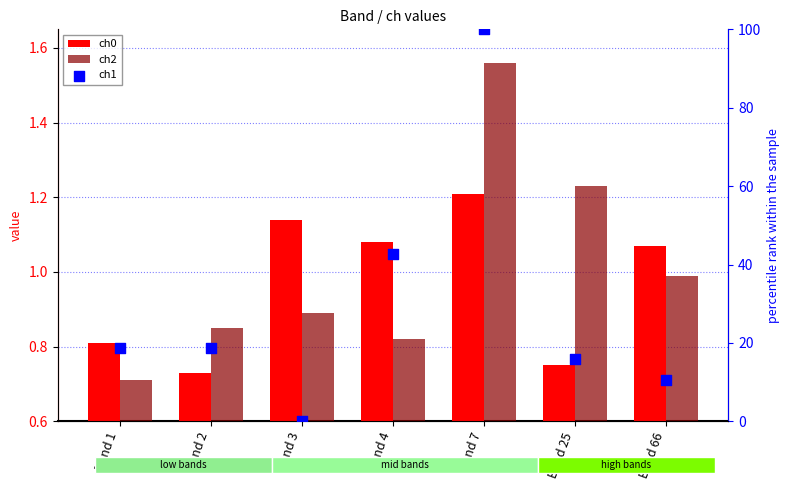

Which series reaches the minimum Y coordinate?

ch1